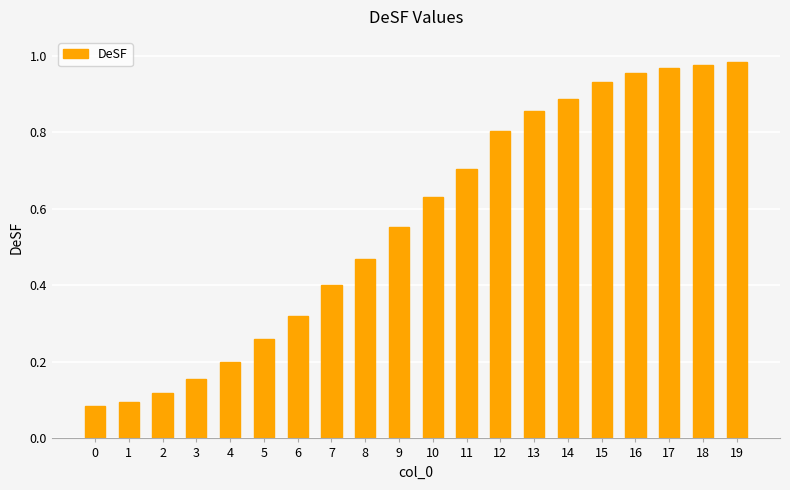

True or false: the data shows 0.3 at 8.

False